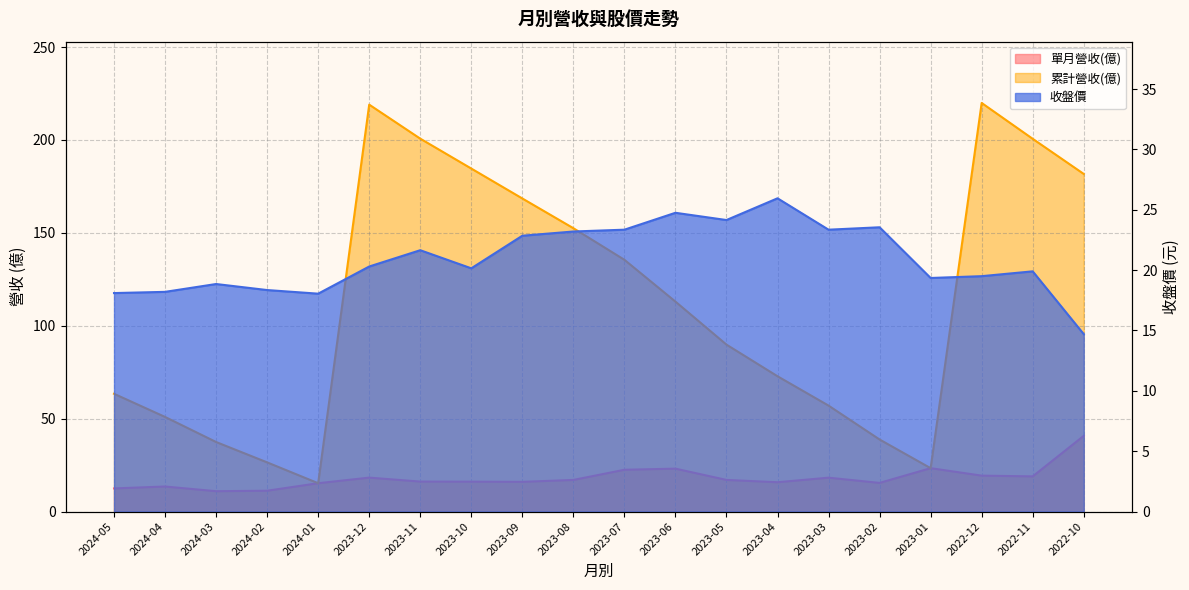

What is the label of the 17th point from the left?

2023-01